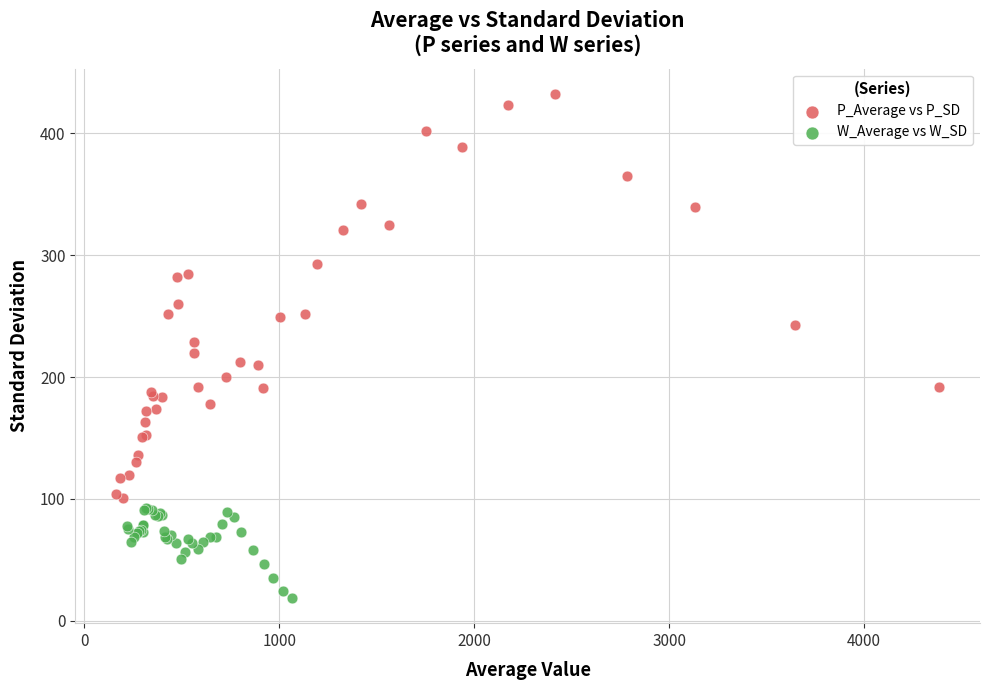

Which series reaches the minimum Y coordinate?

W_Average vs W_SD